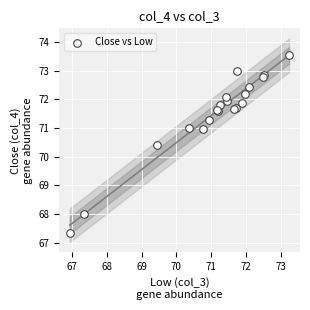

What Y value in the scatter plot is closest to 70?

70.4